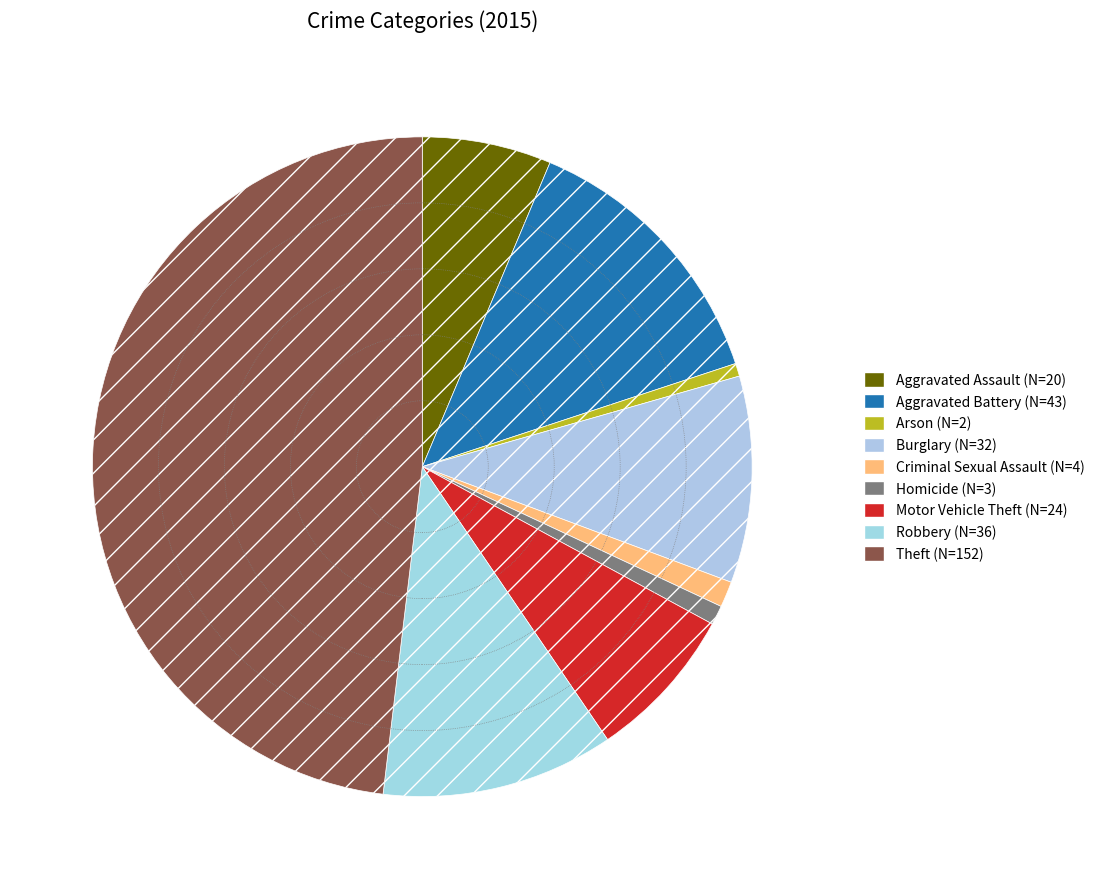

True or false: Aggravated Battery accounts for 4% of the total.

False